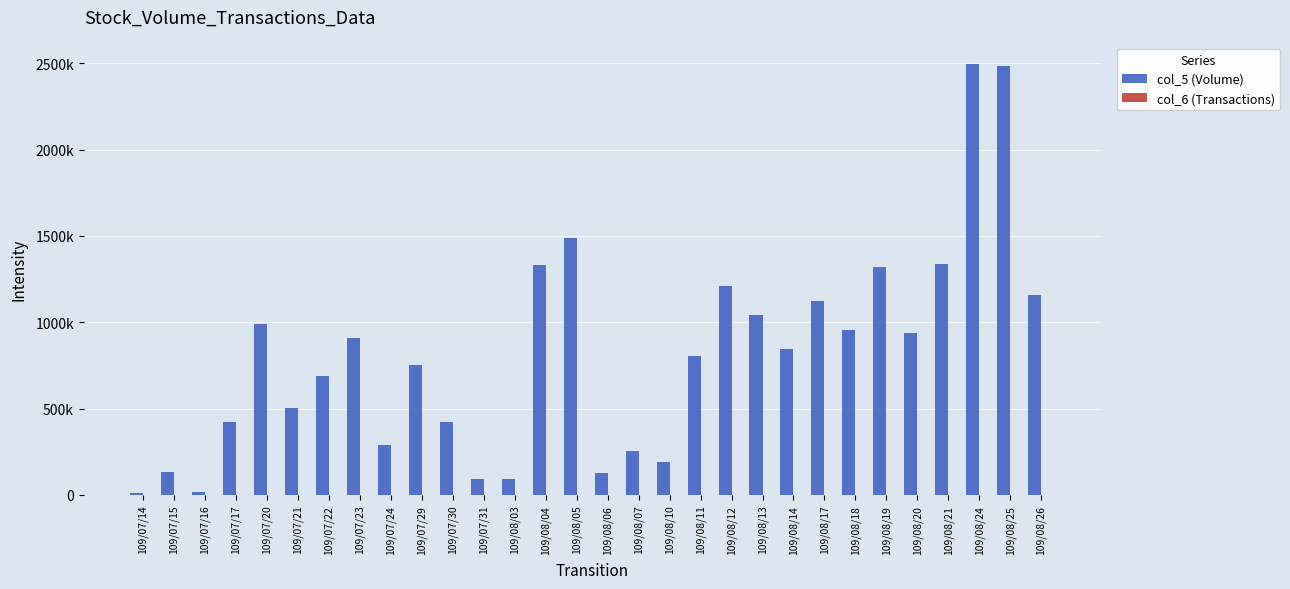

The value of col_5 (Volume) at 109/08/18 is 953180. True or false?

True